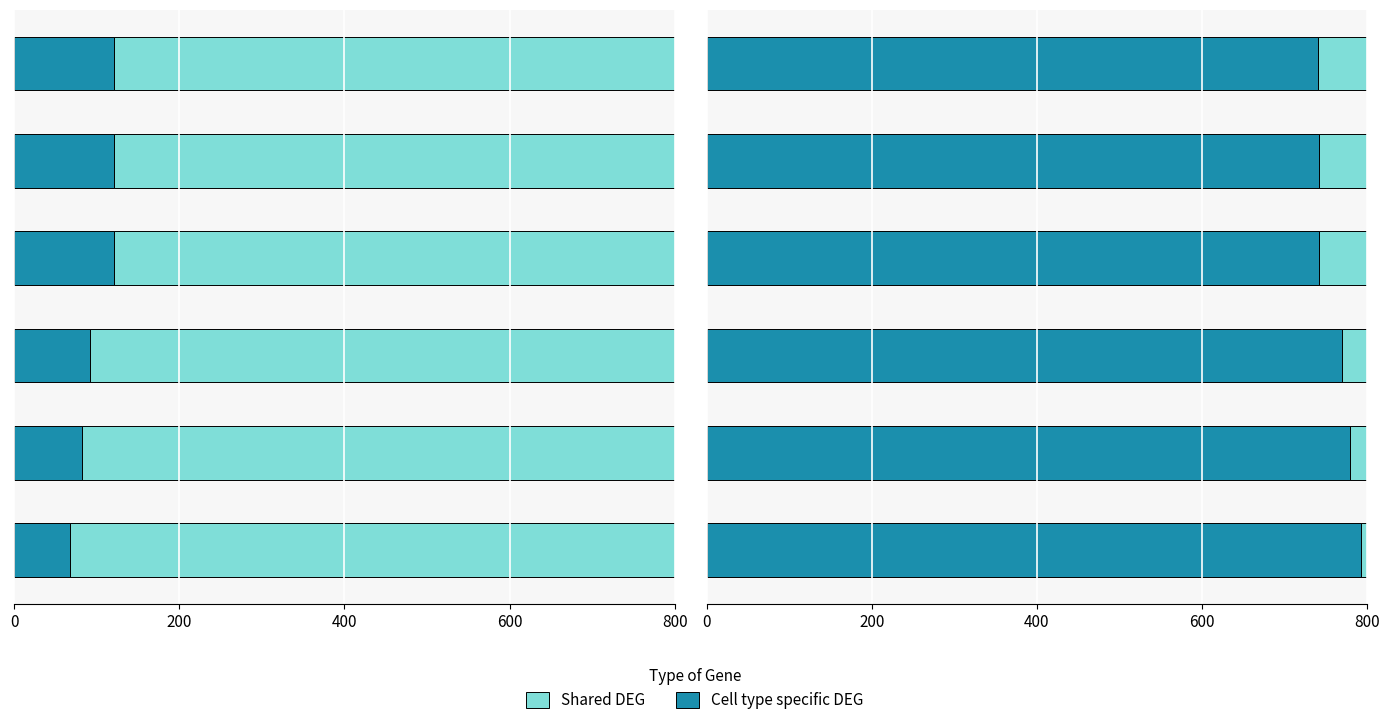

Rank the series by their maximum value, from lowest to highest.

Shared DEG, Cell type specific DEG